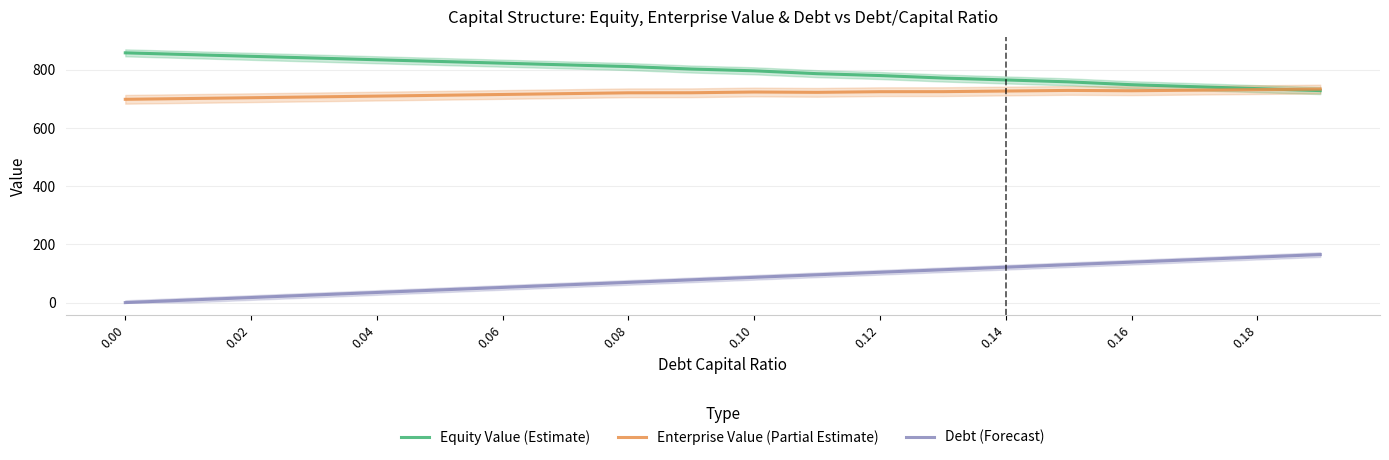

What is the minimum value for Enterprise Value (Partial Estimate)?

698.2